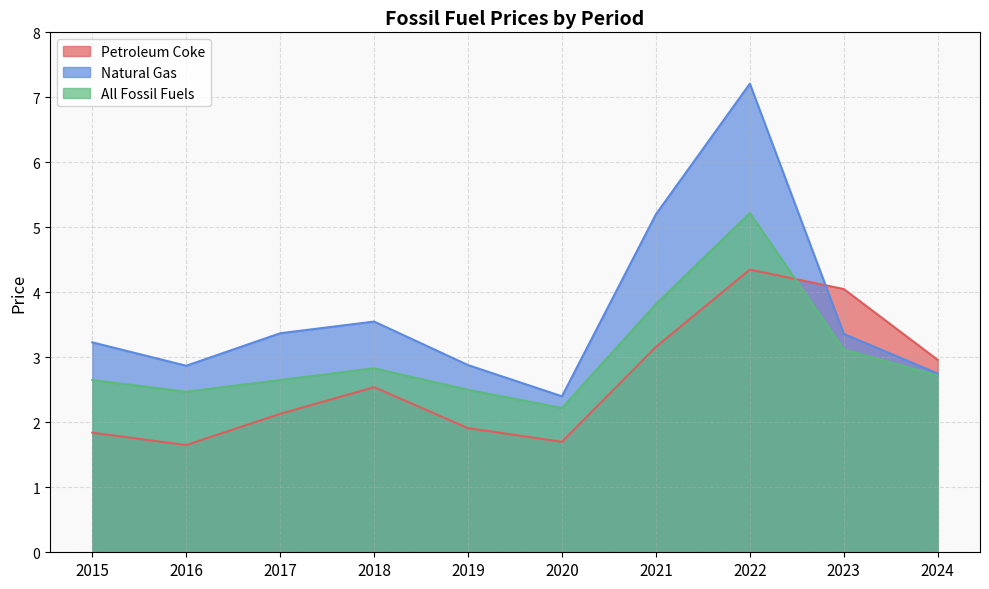

How many data points in Natural Gas are above 3?

6